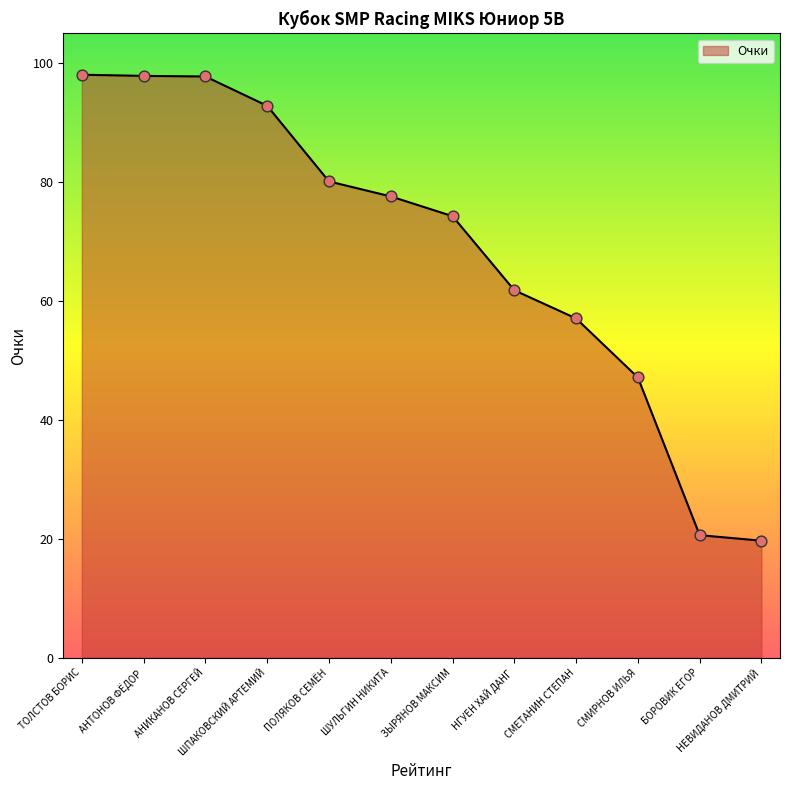

What is the change in value from ШПАКОВСКИЙ АРТЕМИЙ to НГУЕН ХАЙ ДАНГ?

-31.0